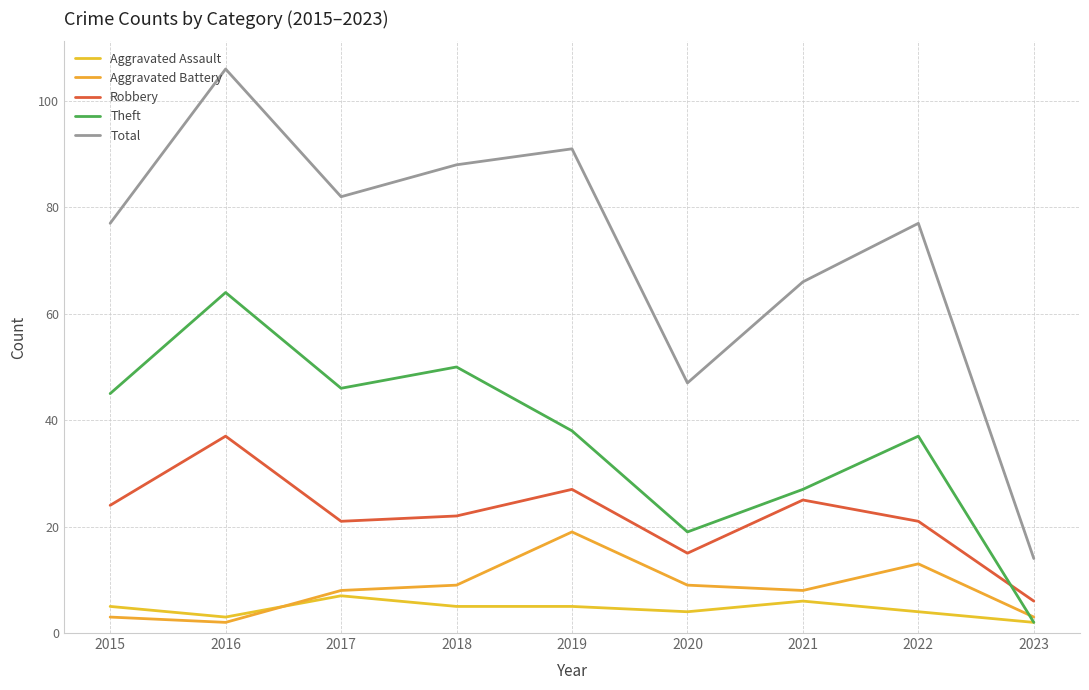

True or false: Aggravated Assault has a value of 5 at 2015.

True